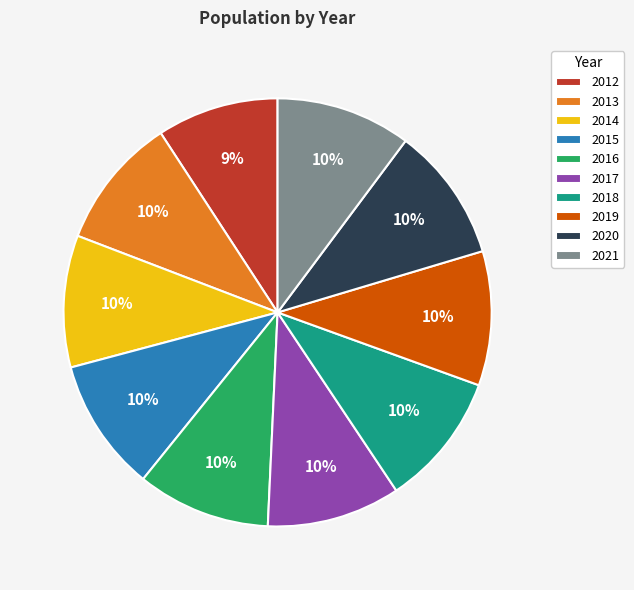

Do 2016 and 2019 together represent more than half of the pie?

No